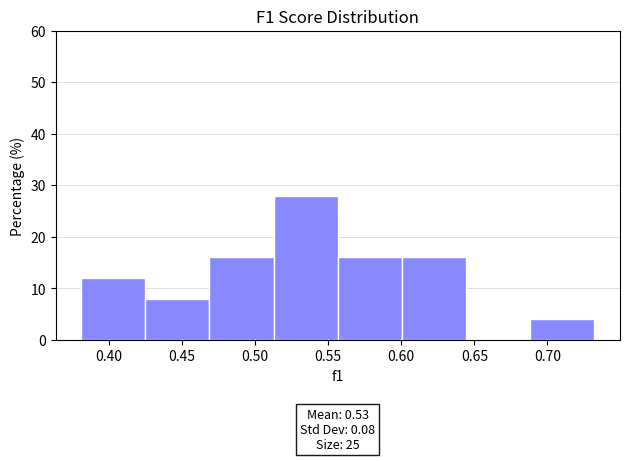

Over which range of the x-axis is the bar tallest?

0.515 to 0.555